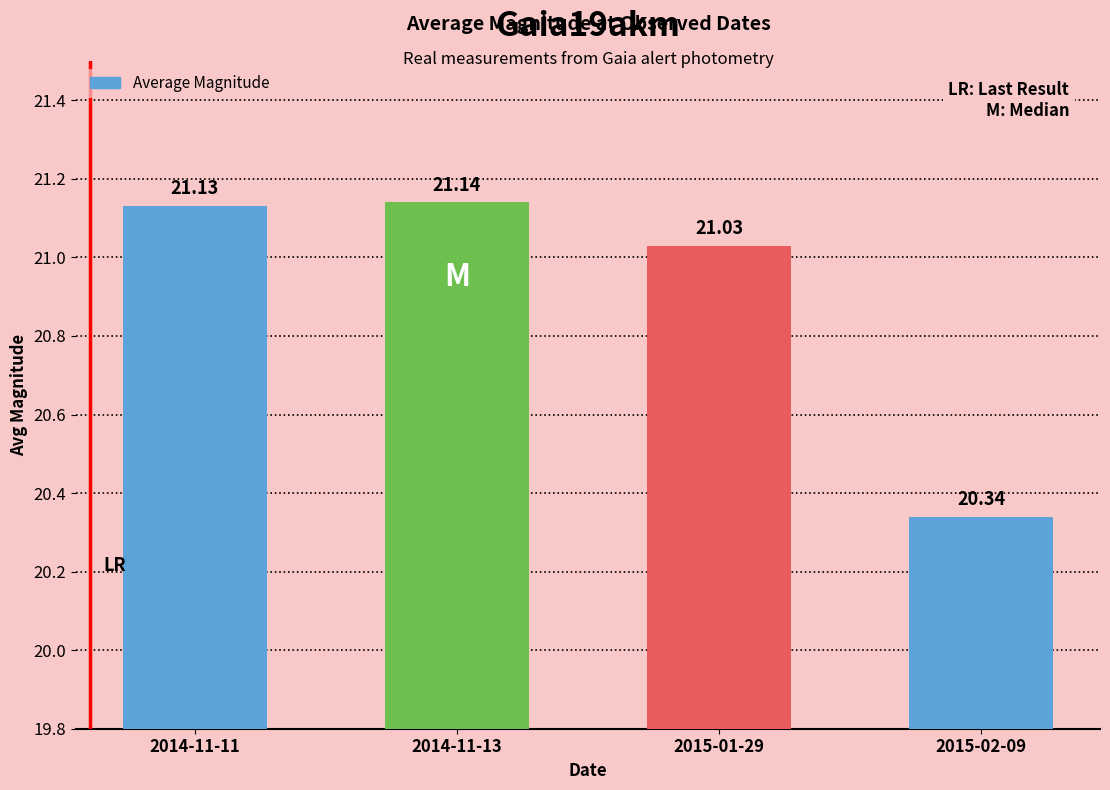

Does the chart contain any negative values?

No